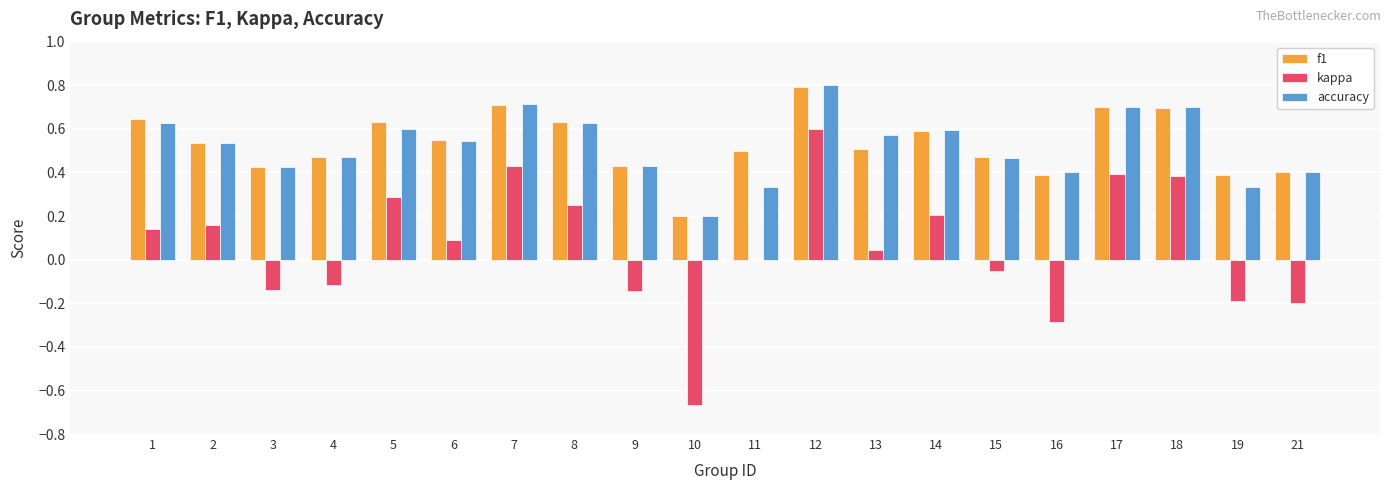

At which category is the sum across all series the highest?

12